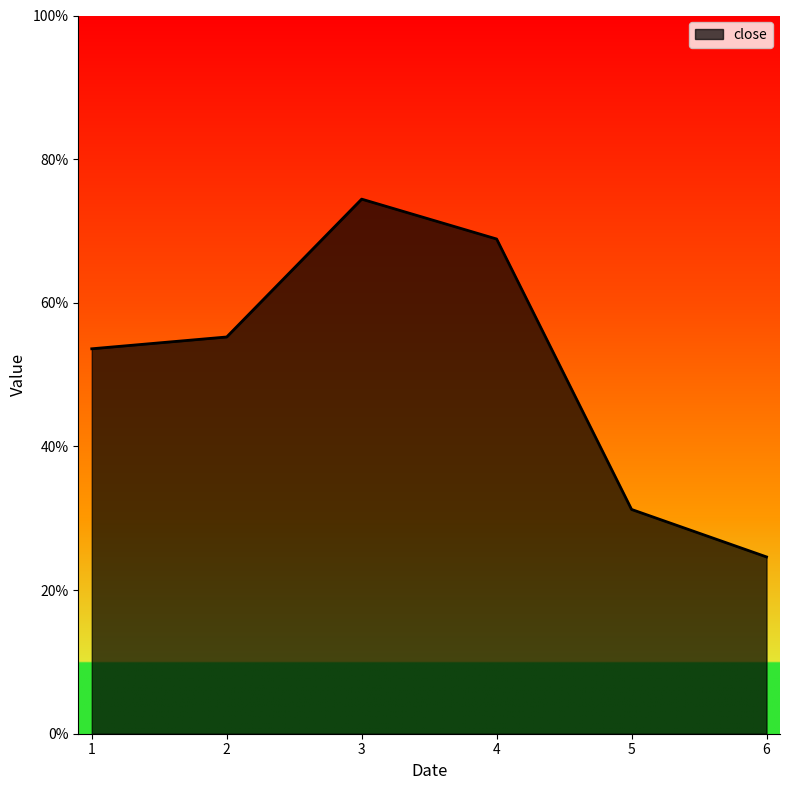

What is the sum of all values?

3.1